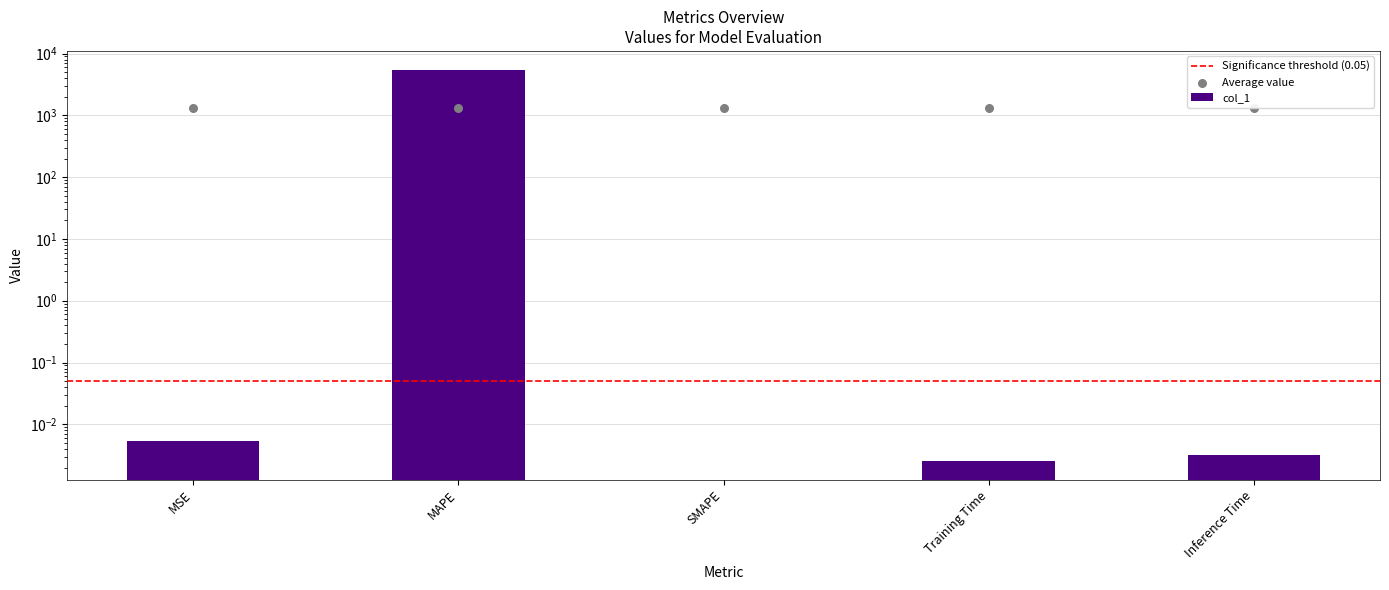

What is the change in value from MAPE to Inference Time?

-5324.3